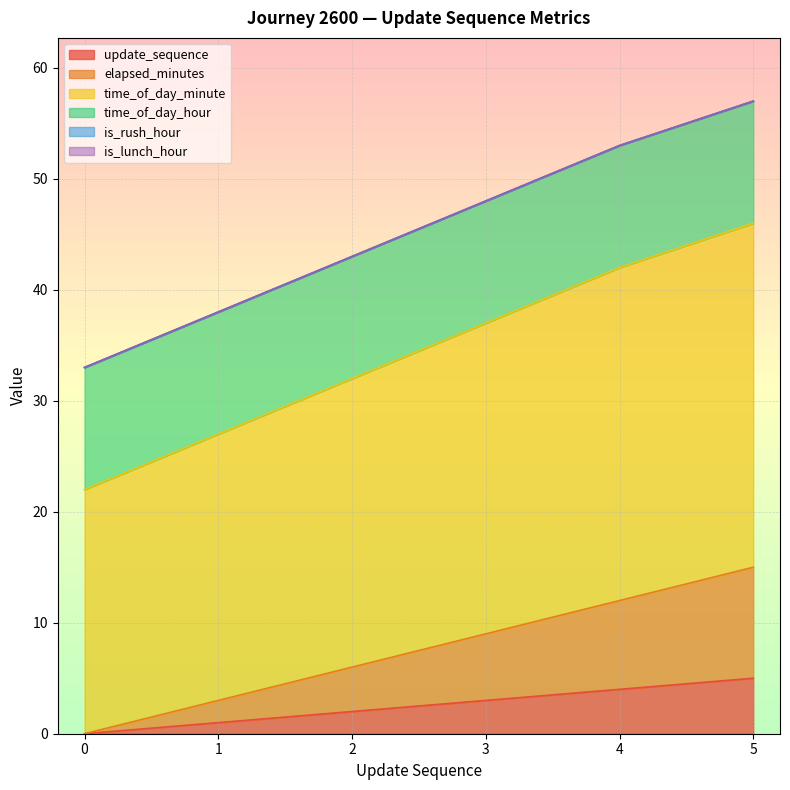

What is the sum of all update_sequence values?

15